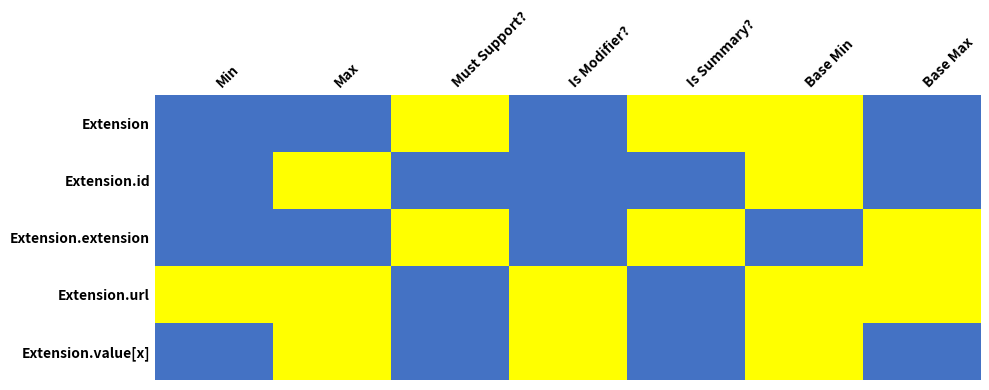

Reading left to right, what are all the values shown in this chart?

Extension: Min=0	Max=0	Must Support?=1	Is Modifier?=0	Is Summary?=1	Base Min=1	Base Max=0
Extension.id: Min=0	Max=1	Must Support?=0	Is Modifier?=0	Is Summary?=0	Base Min=1	Base Max=0
Extension.extension: Min=0	Max=0	Must Support?=1	Is Modifier?=0	Is Summary?=1	Base Min=0	Base Max=1
Extension.url: Min=1	Max=1	Must Support?=0	Is Modifier?=1	Is Summary?=0	Base Min=1	Base Max=1
Extension.value[x]: Min=0	Max=1	Must Support?=0	Is Modifier?=1	Is Summary?=0	Base Min=1	Base Max=0